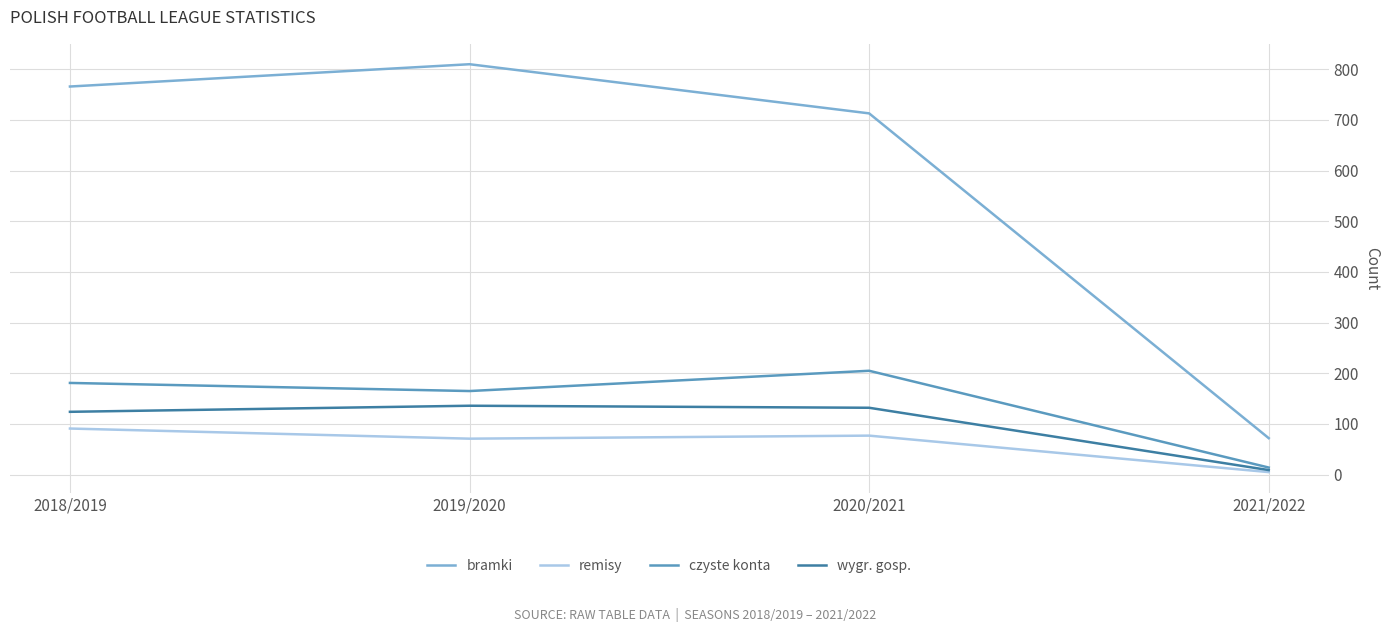

What are all the series names shown in the legend?

bramki, remisy, czyste konta, wygr. gosp.